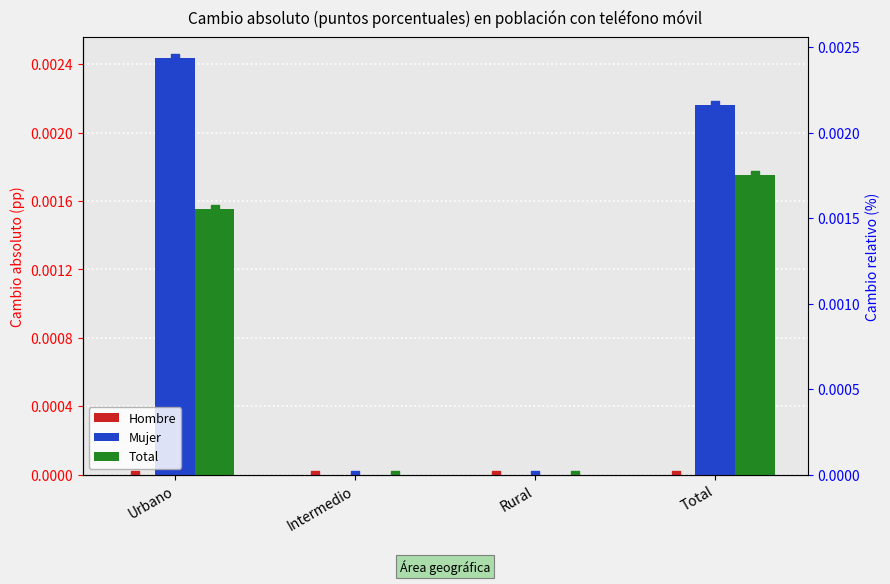

Which series has the largest total across all categories?

Mujer